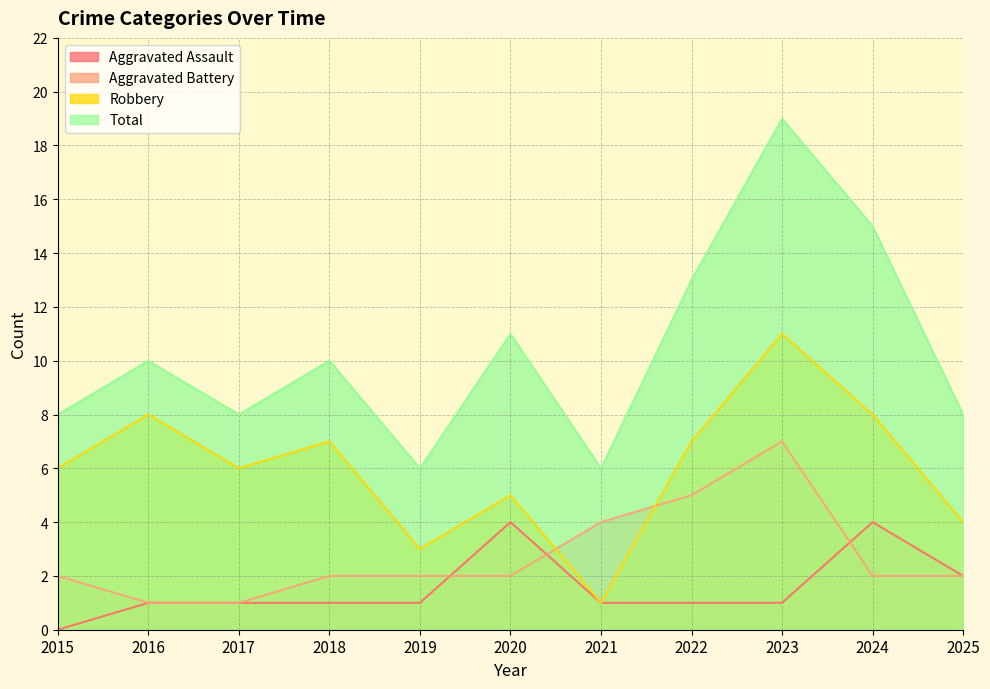

At how many categories does at least one series exceed 0?

11